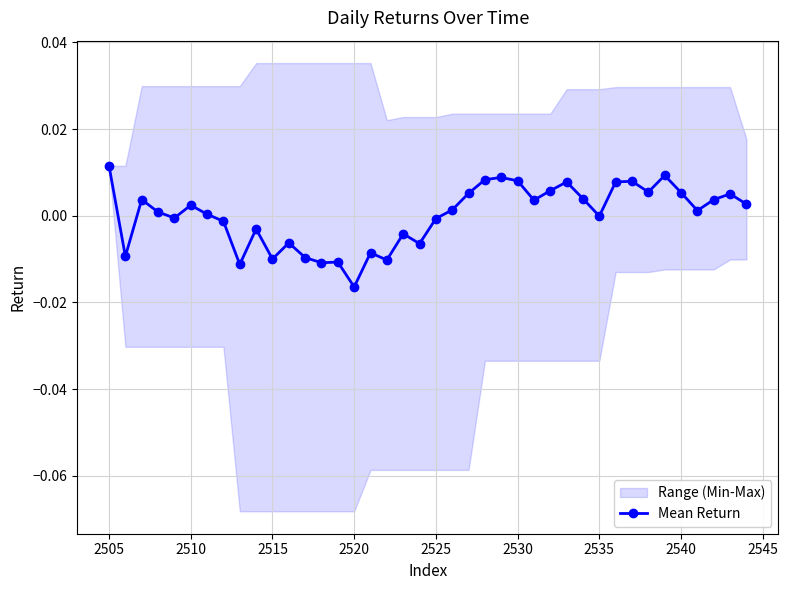

True or false: Mean Return has more than 0 interior local peaks.

True